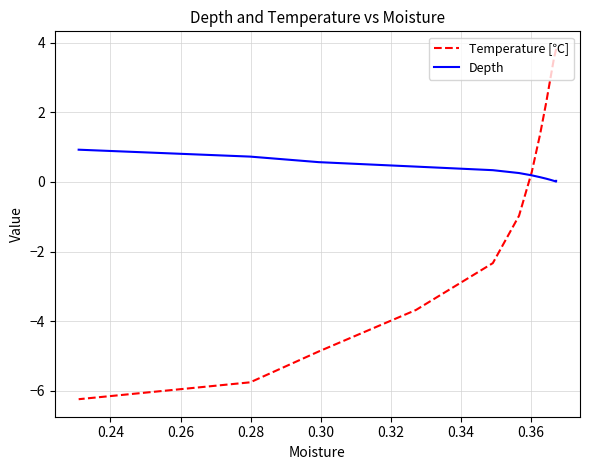

How many lines are shown in the chart?

2